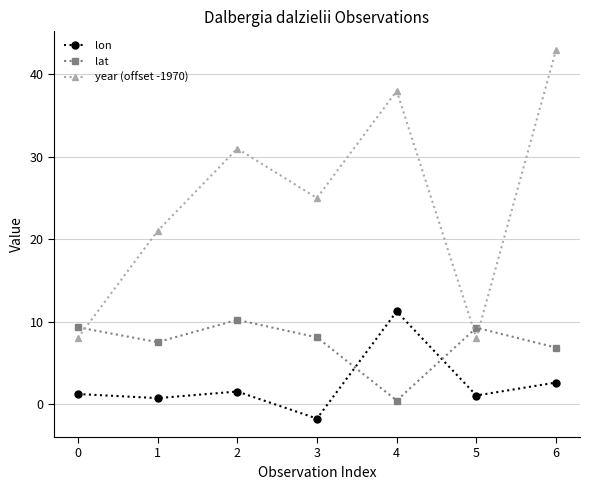

The year (offset -1970) series shows 10.7 at 5. True or false?

False